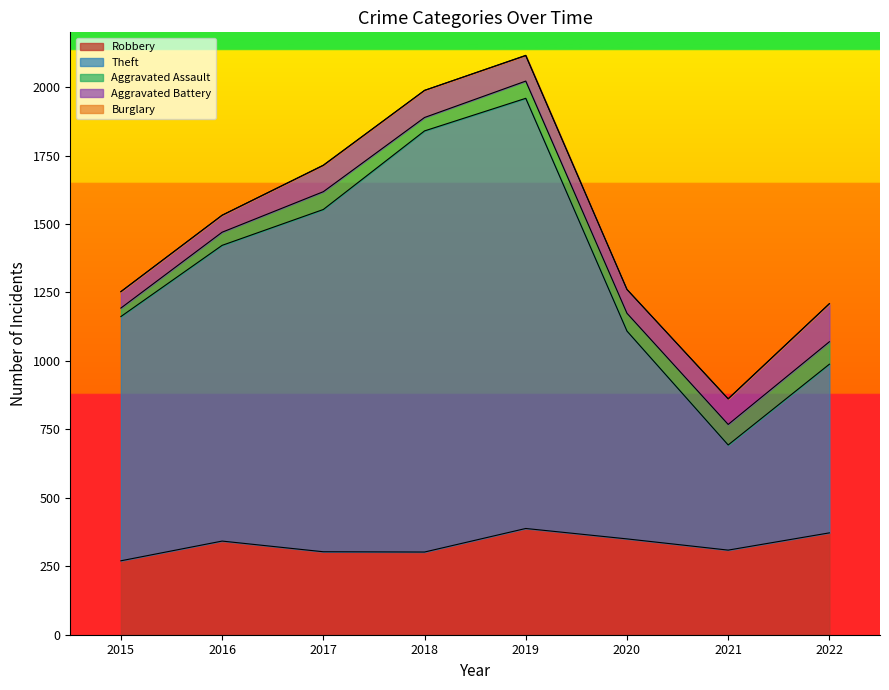

Which category has the highest value in the Robbery series?

2019